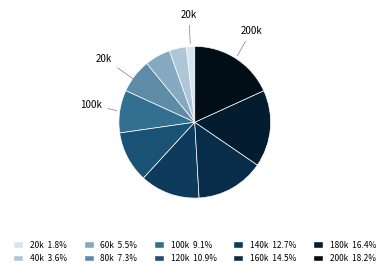

Rank the categories by value from highest to lowest.

200k, 180k, 160k, 140k, 120k, 100k, 80k, 60k, 40k, 20k